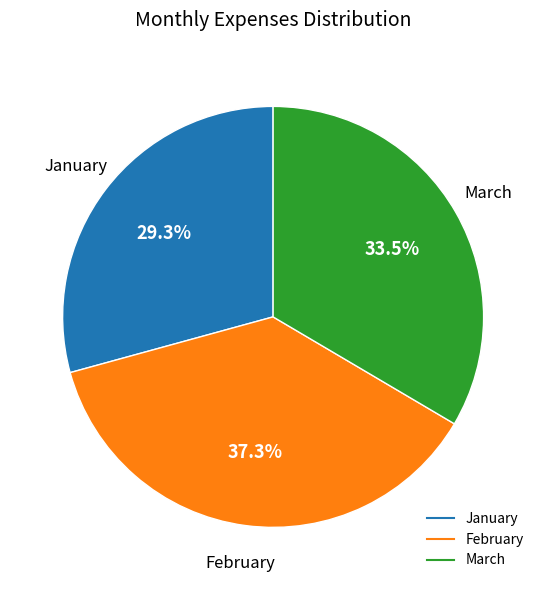

How much of the chart is everything except January?

70.7%